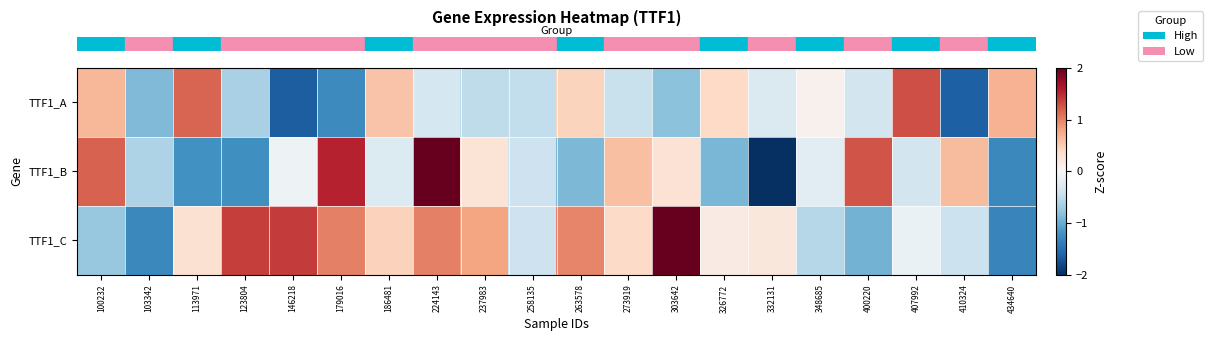

Which series has the widest spread of values?

row_1